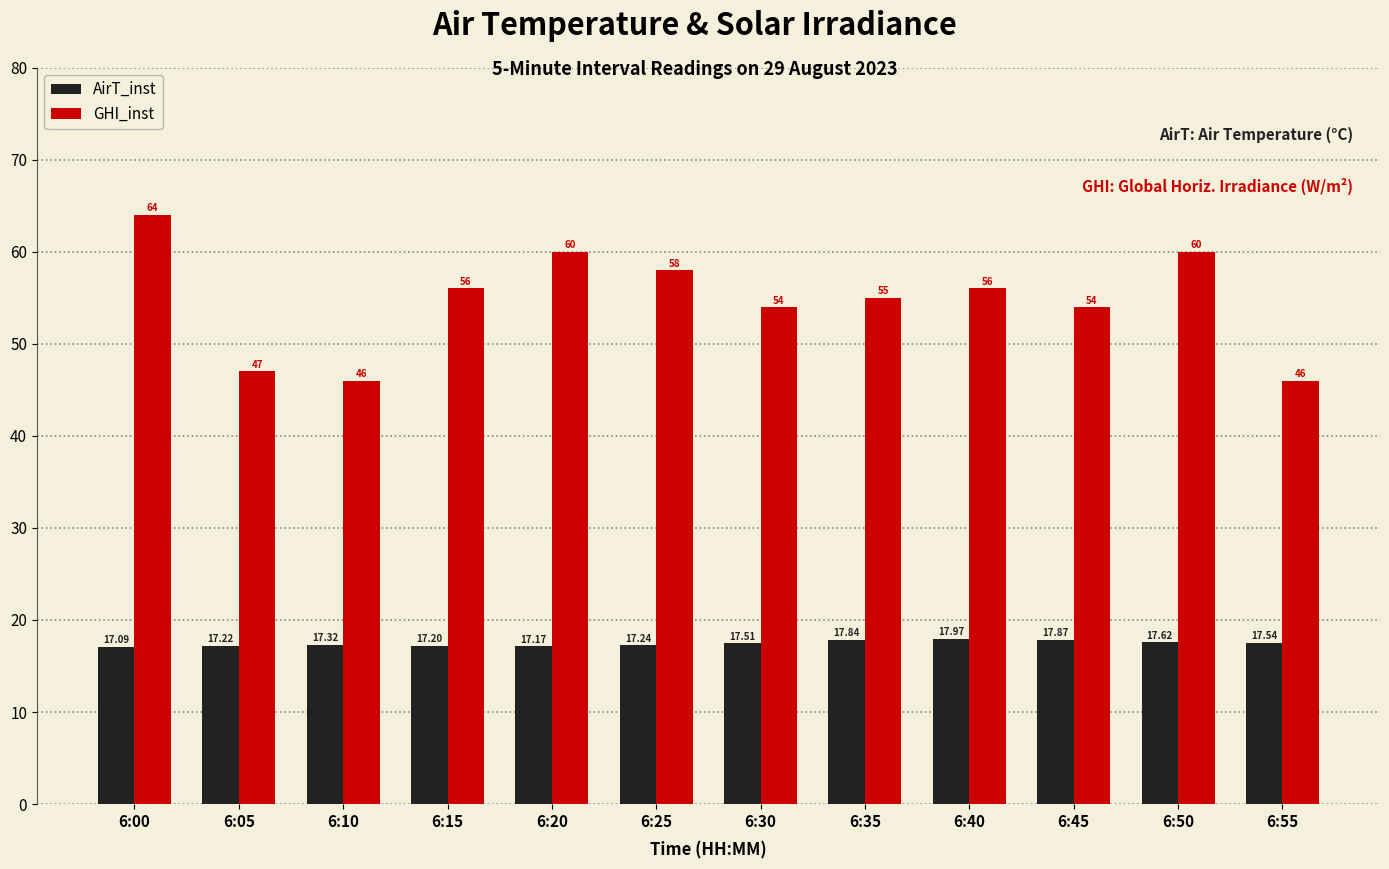

Rank the series by their average value, from highest to lowest.

GHI_inst, AirT_inst